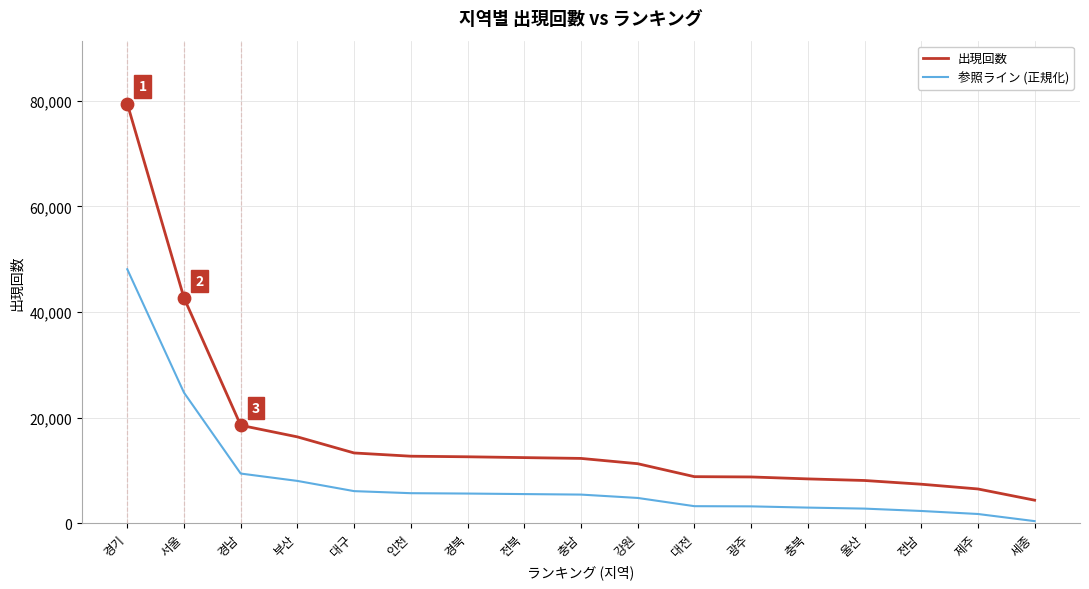

What is the total value across all series at 전북?

18020.2